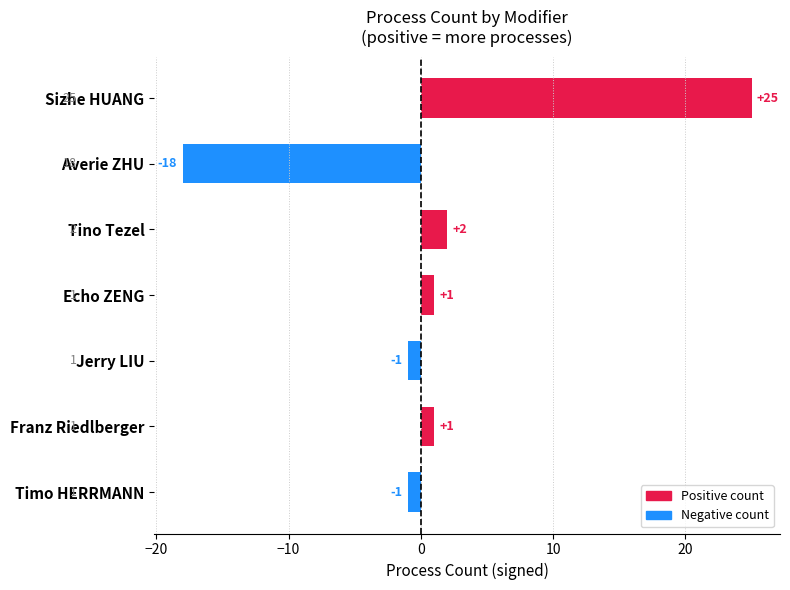

What is the sum of the values at Tino Tezel and Franz Riedlberger?

3